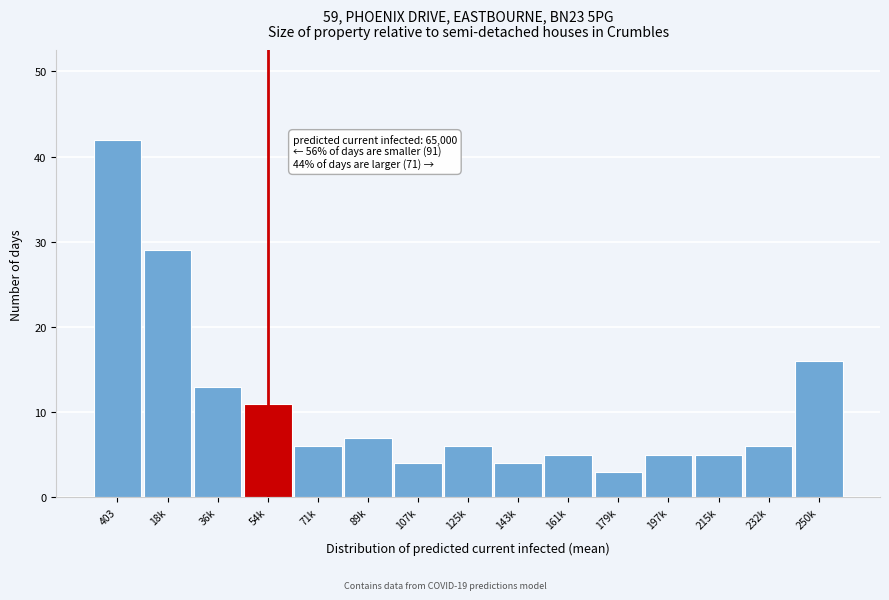

Reading right to left, transcribe all the data shown in this chart.

16	6	5	5	3	5	4	6	4	7	6	11	13	29	42